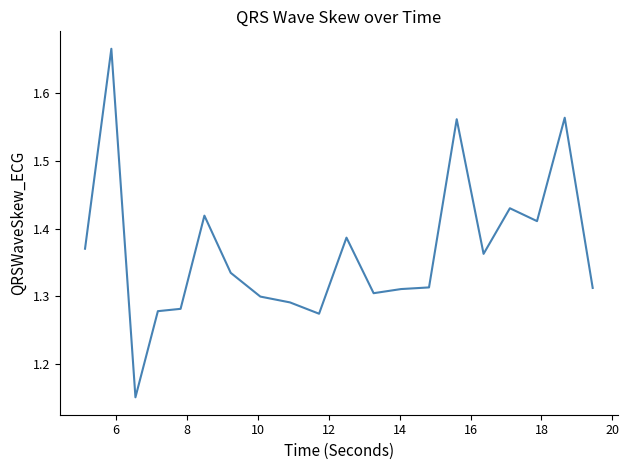

True or false: the data has more than 2 interior local peaks.

True